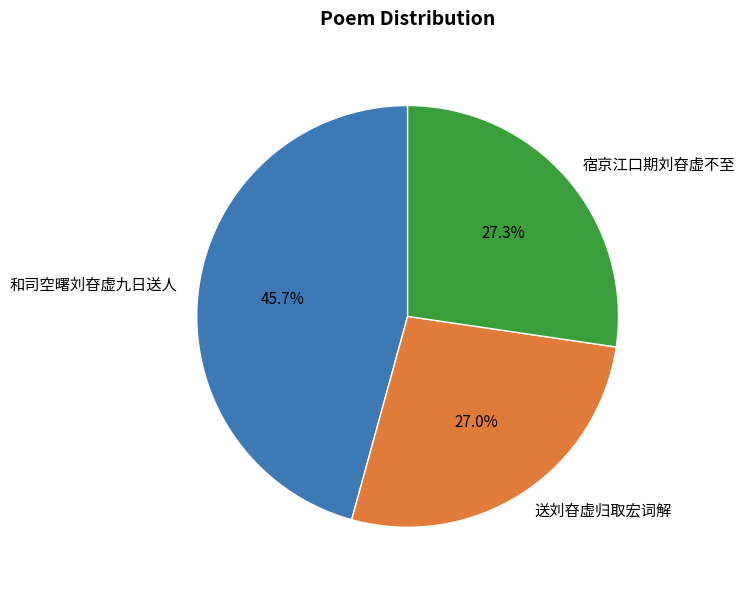

To the nearest percent, what portion does 宿京江口期刘昚虚不至 represent?

27%